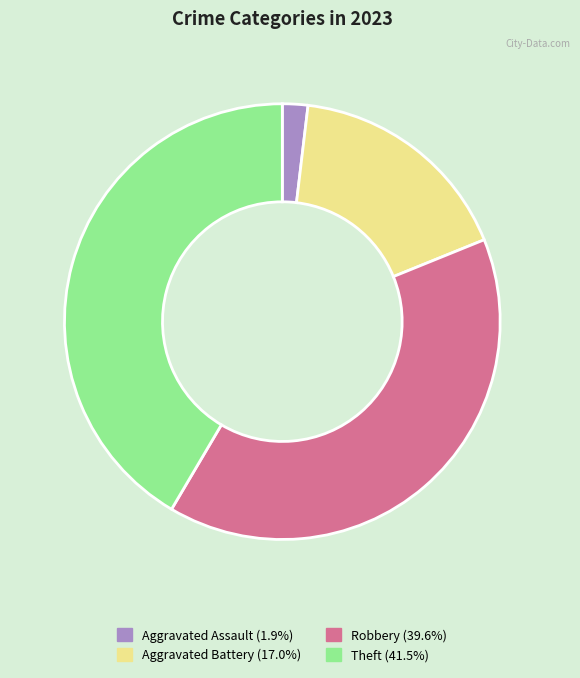

Is there any slice that represents more than half of the pie?

No